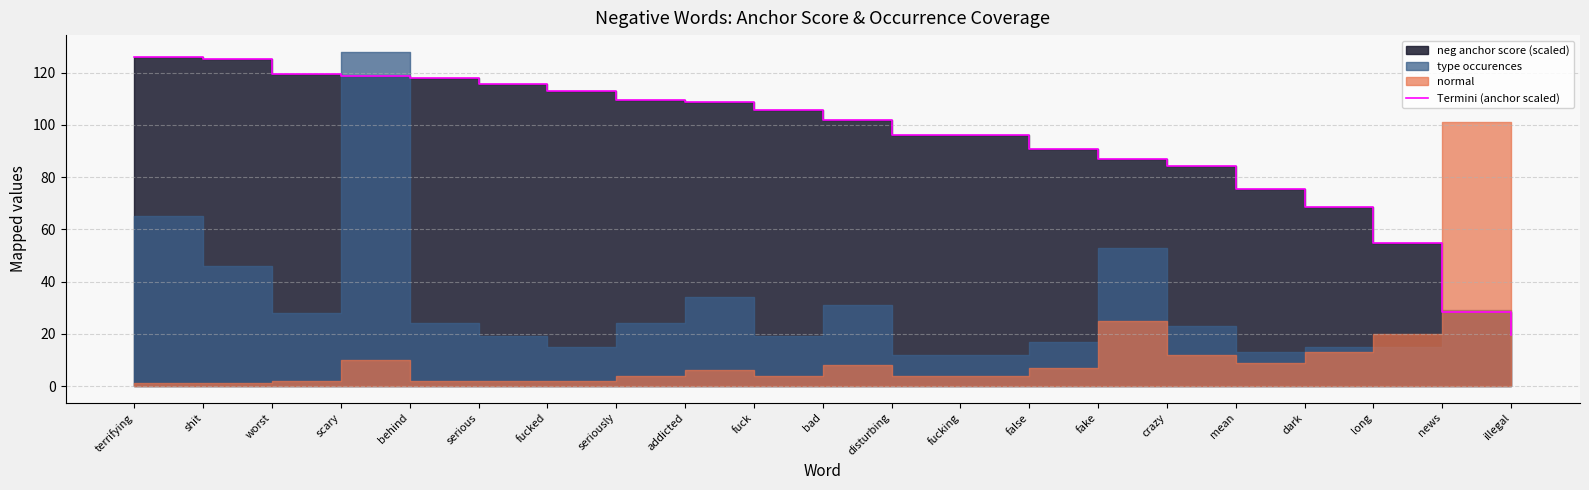

What is the label of the 3rd point from the left?

worst